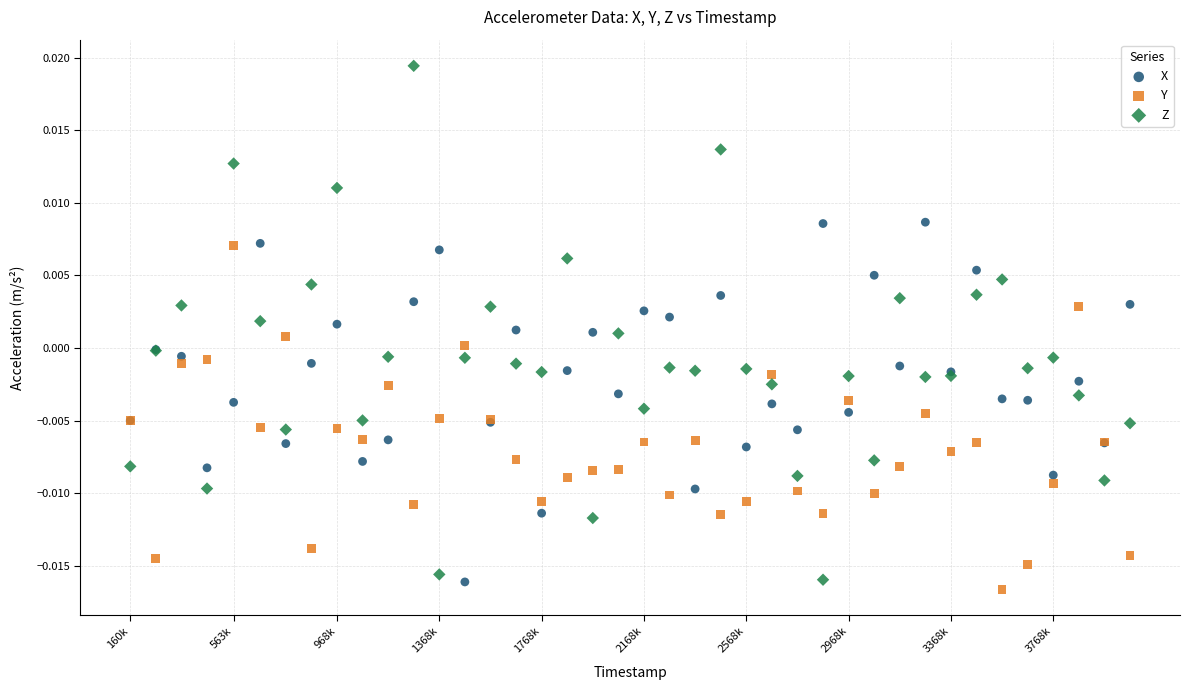

What is the X range (max minus min) for the scatter plot?

3908000.0